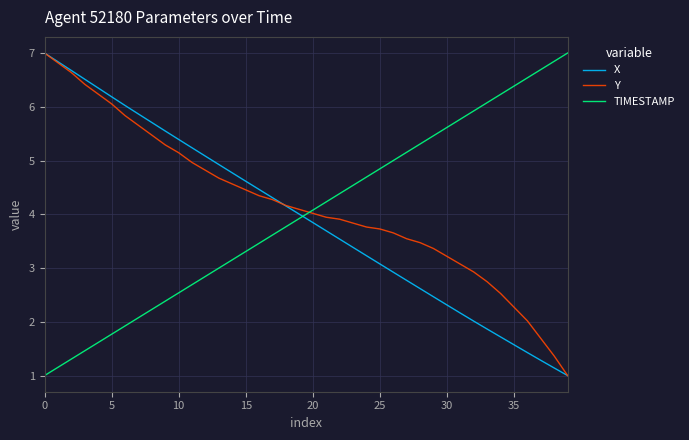

What is the difference between the maximum and minimum values in the TIMESTAMP series?

6.0